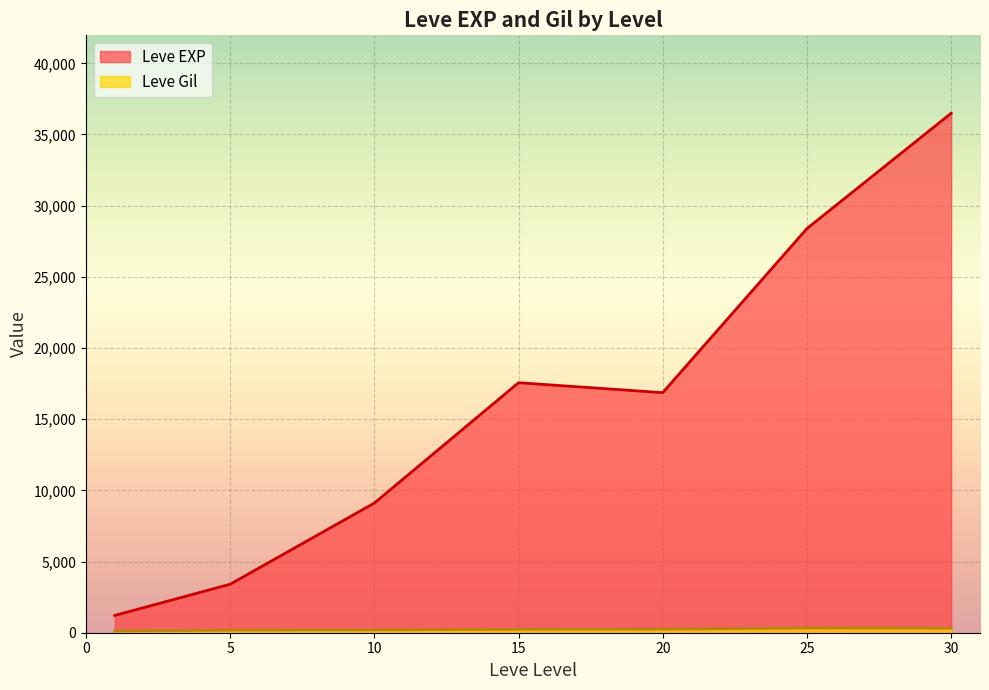

Does the chart display data point markers on the line(s)?

No